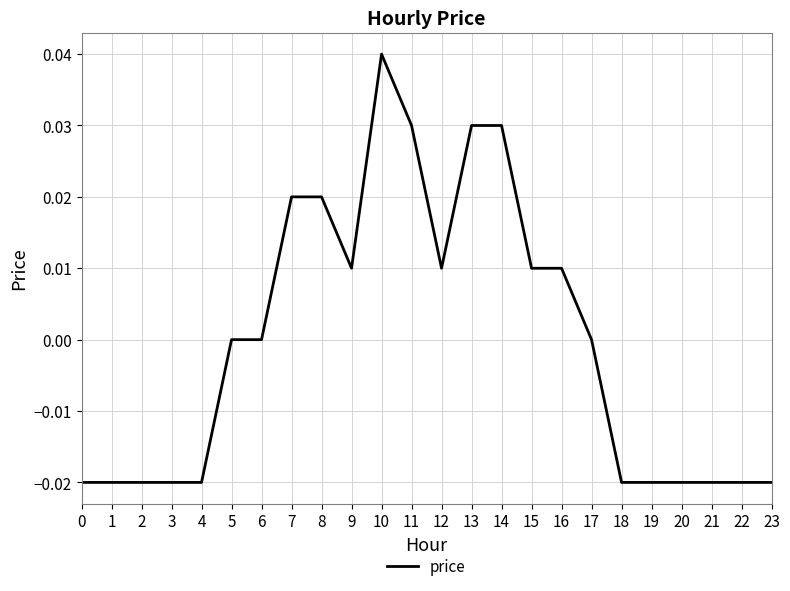

Is it true that the value at 2 is -0.0?

True